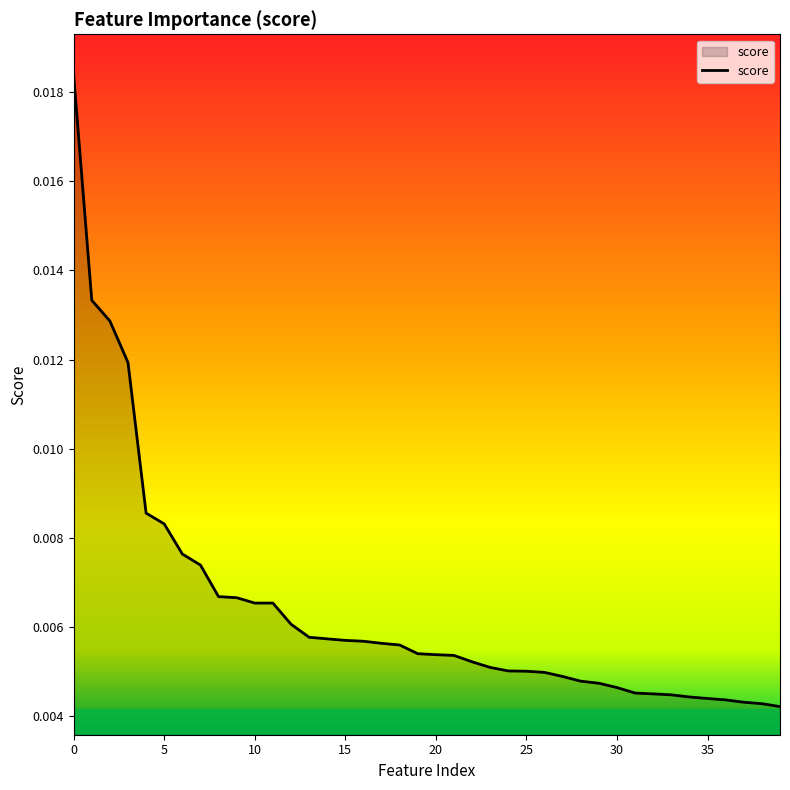

How many lines are shown in the chart?

1